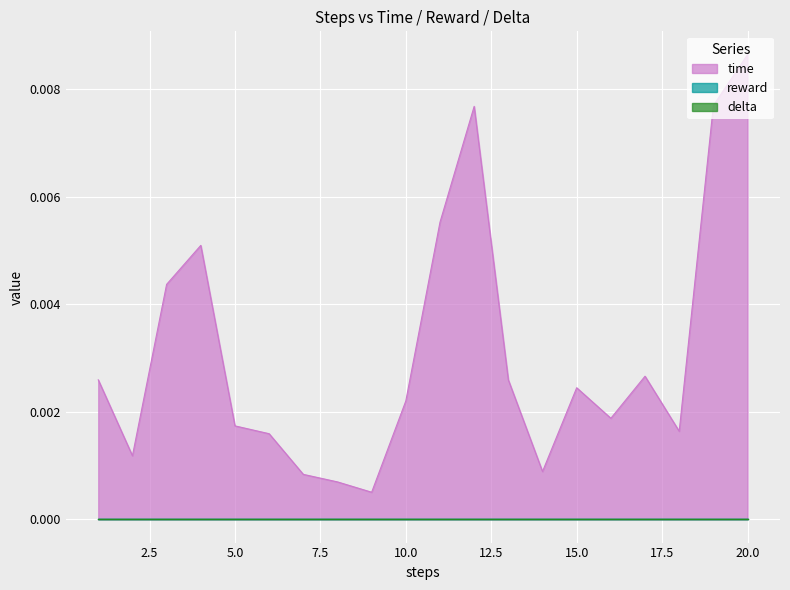

True or false: time and delta intersect in this chart.

False